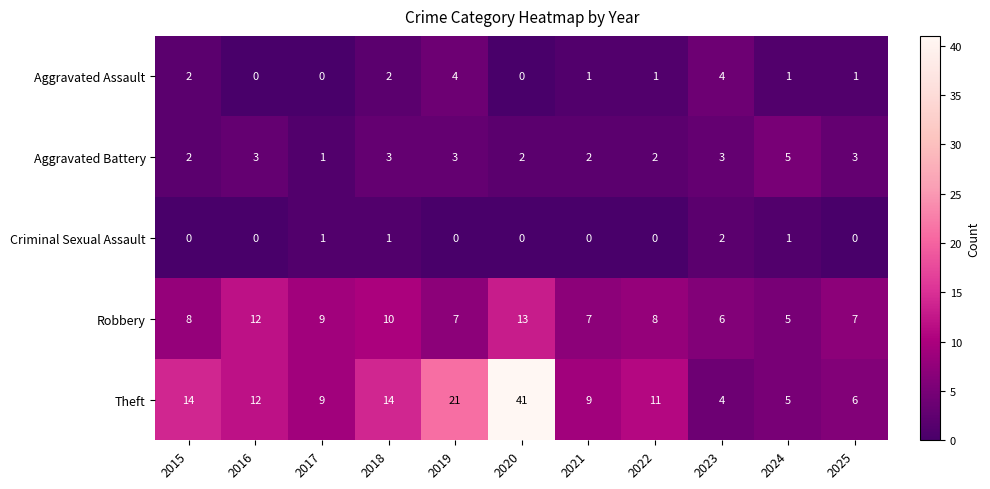

Which series changed the most between 2015 and 2025?

Theft